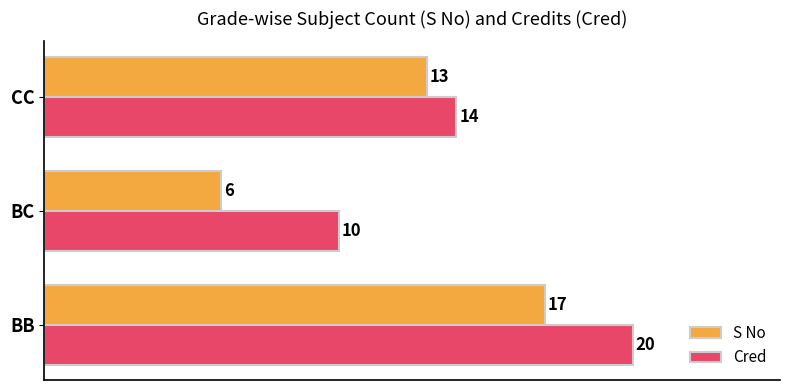

At which category is the sum across all series the highest?

BB